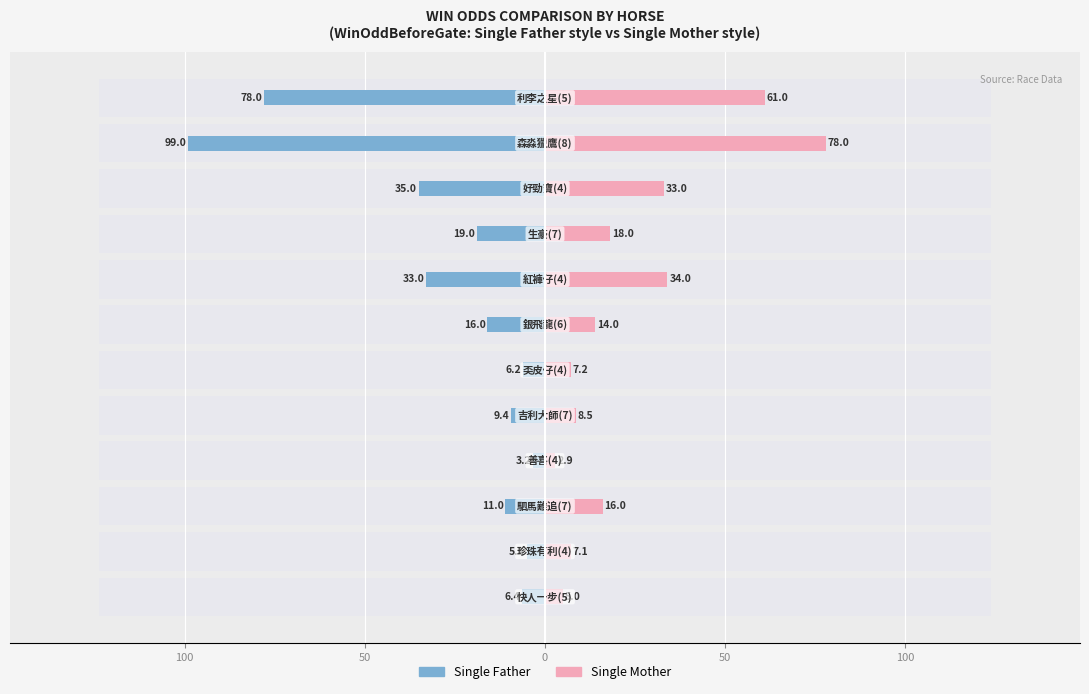

Count the number of data series in this chart.

2